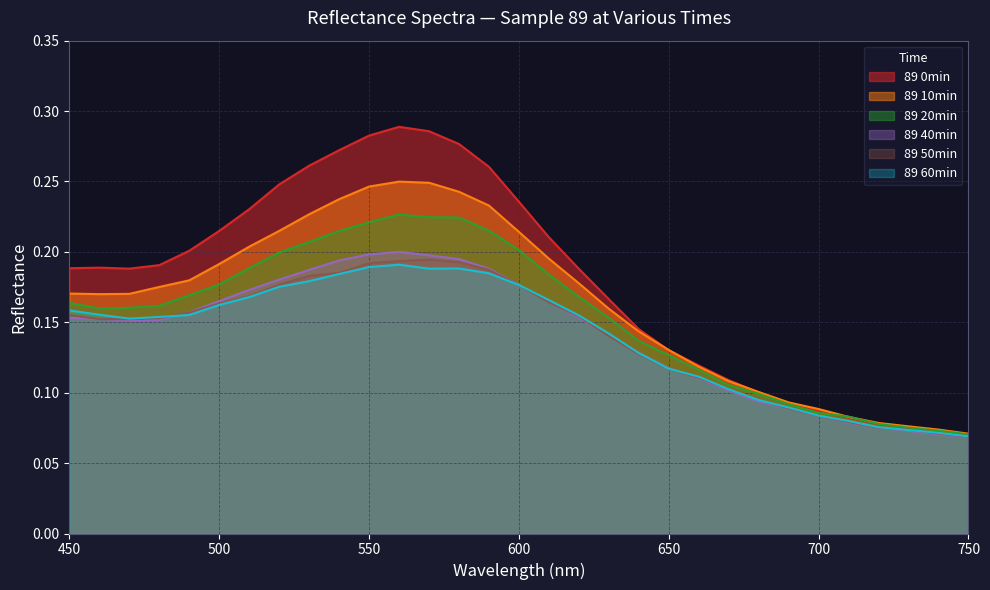

True or false: 89 50min has a value of 0.2 at 580.

True